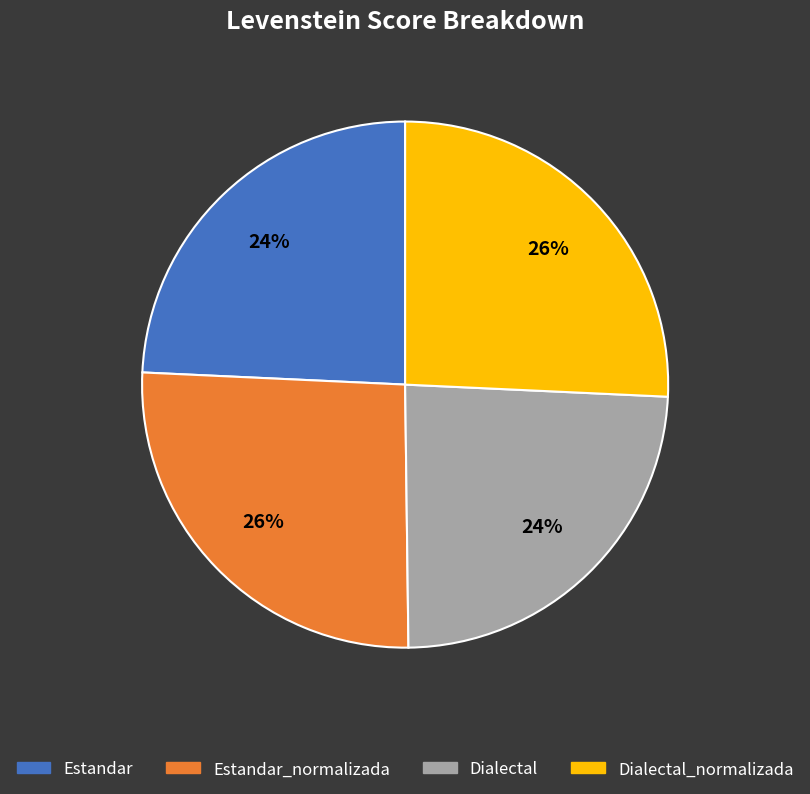

True or false: Estandar accounts for 24% of the total.

True